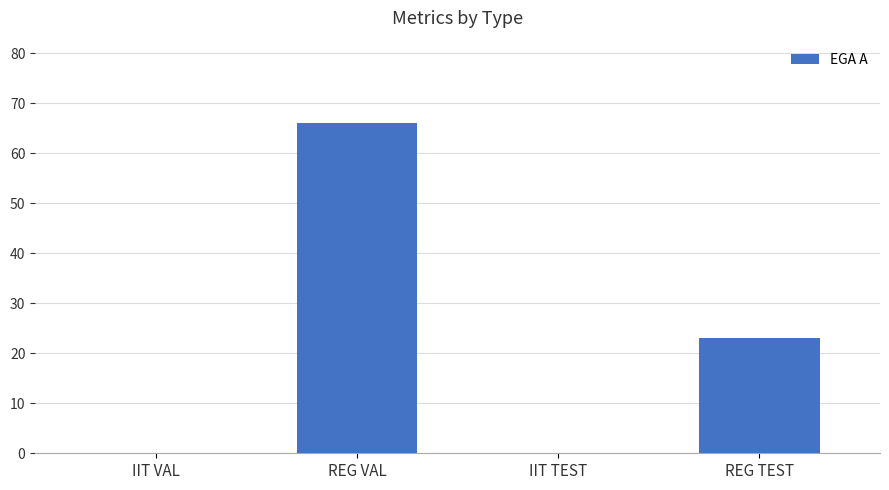

Are the bars horizontal?

No